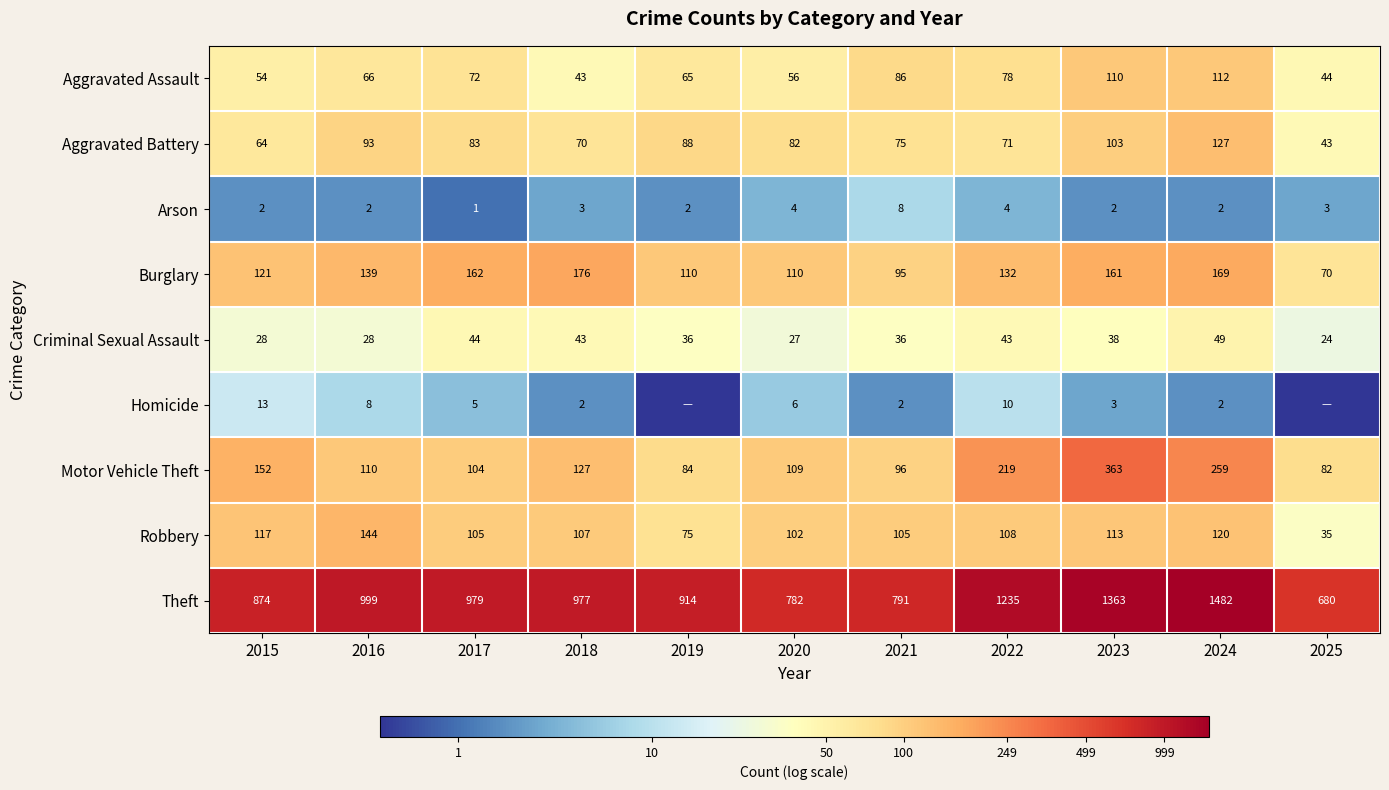

What is the highest value of the Theft series?

1482